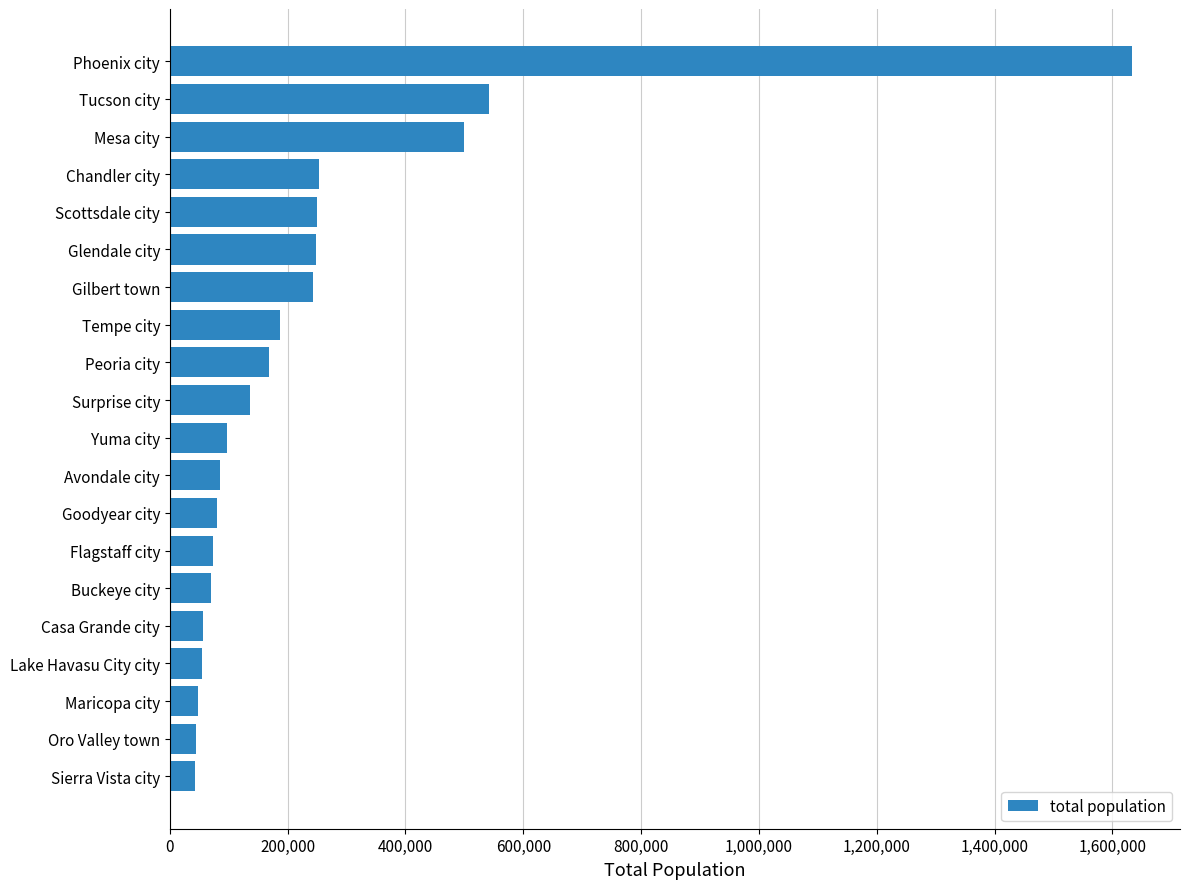

How many categories are shown in the chart?

20